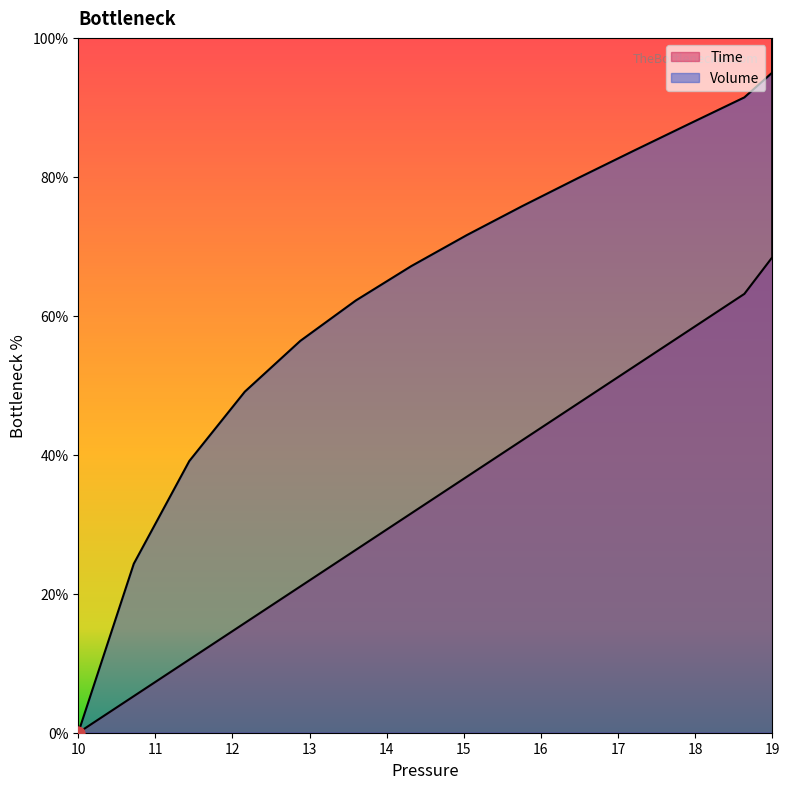

What are all the series names shown in the legend?

Time, Volume